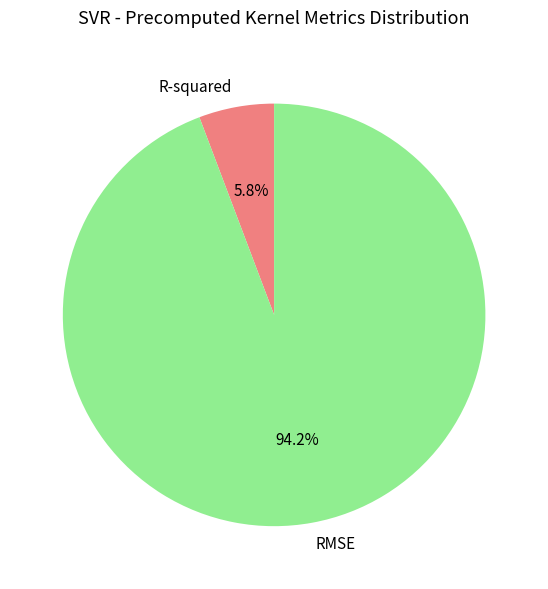

What is the largest slice in the pie chart?

RMSE